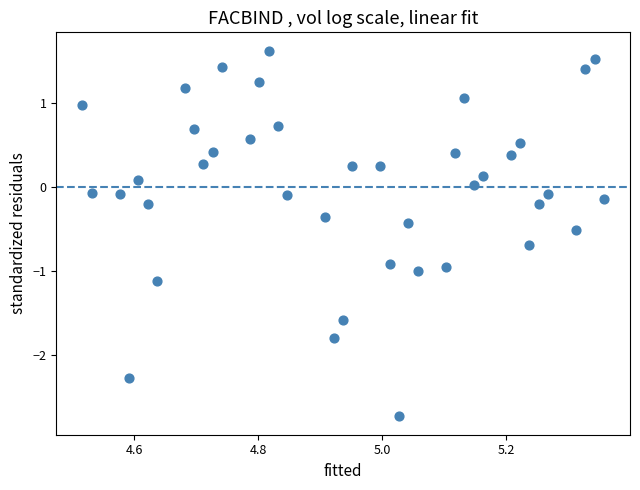

What is the range of Y values (max minus min)?

4.4